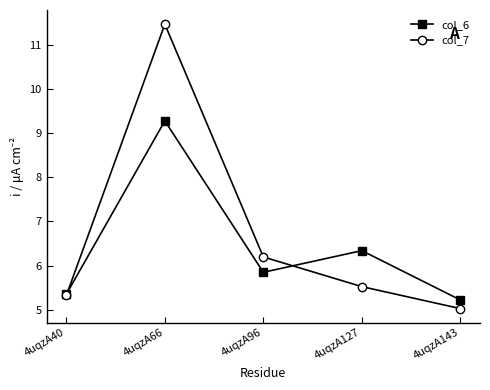

Reading right to left, list all the values displayed in this chart.

col_6: 4uqzA143=5.2	4uqzA127=6.3	4uqzA96=5.8	4uqzA66=9.3	4uqzA40=5.4
col_7: 4uqzA143=5.0	4uqzA127=5.5	4uqzA96=6.2	4uqzA66=11.5	4uqzA40=5.3